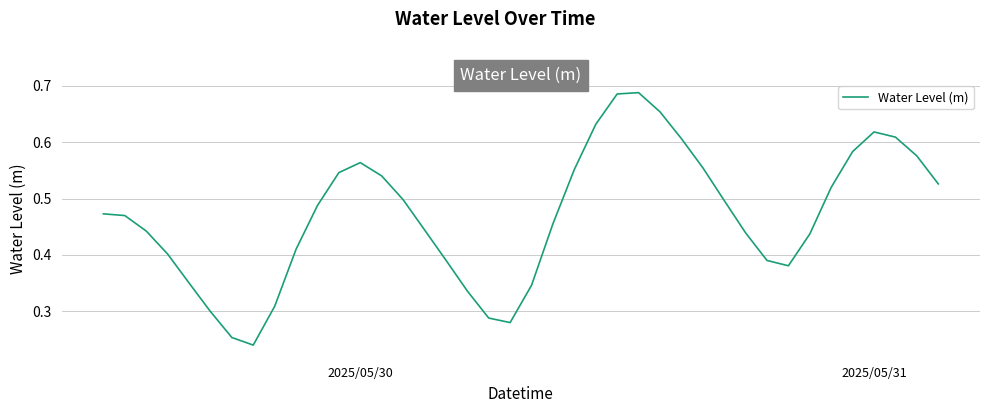

What is the value of the 17th point from the left?

0.4